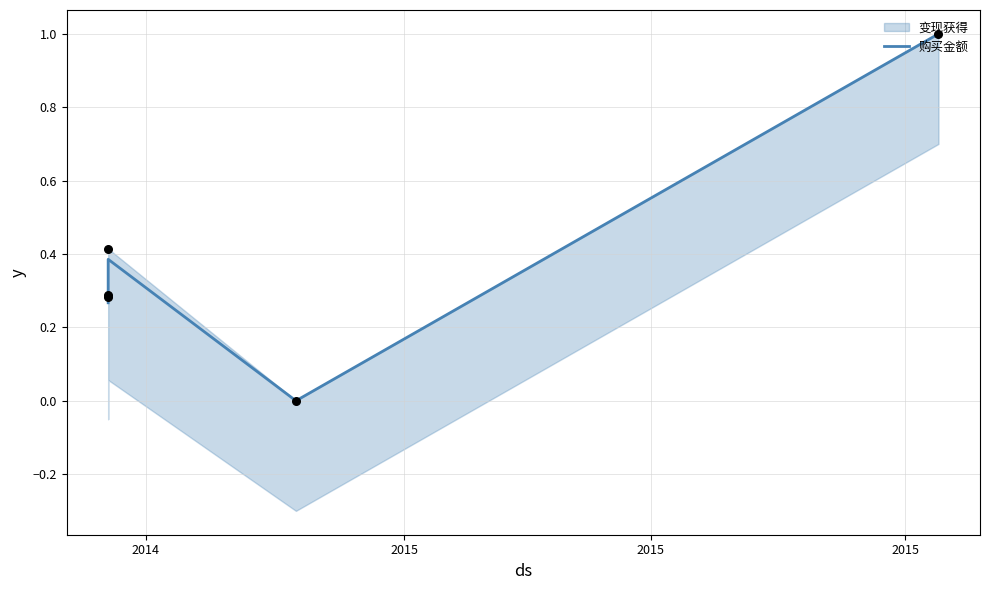

Between 2015 and 2014, which is larger?

2015